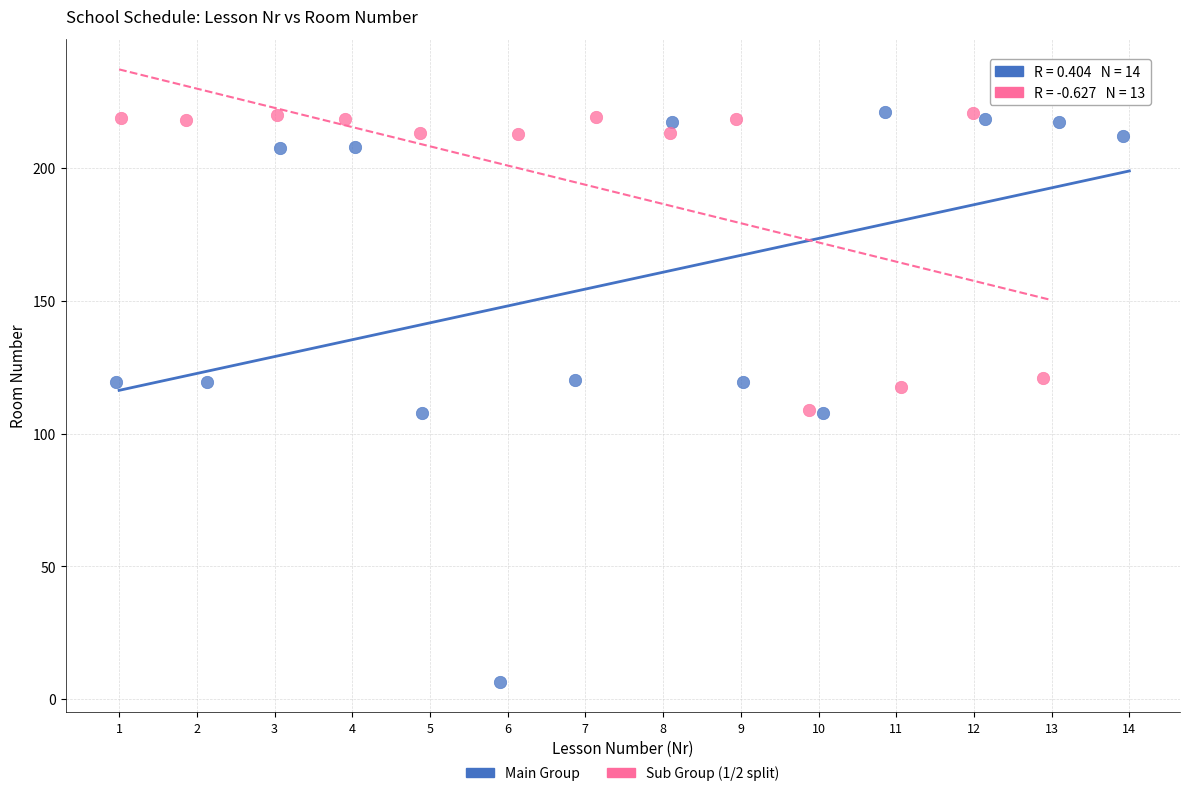

Which series reaches the minimum Y coordinate?

Main Group